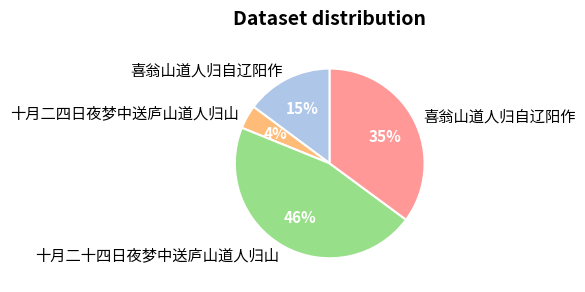

To the nearest percent, what is the average slice percentage?

25%